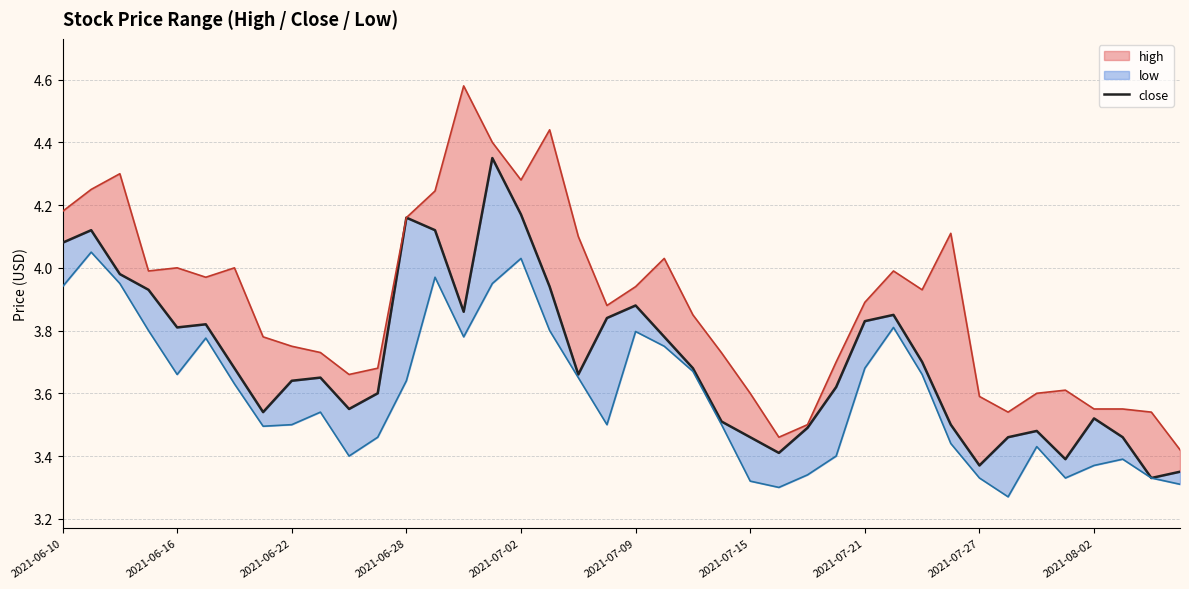

What is the change in value from 19 to 30?

-0.1